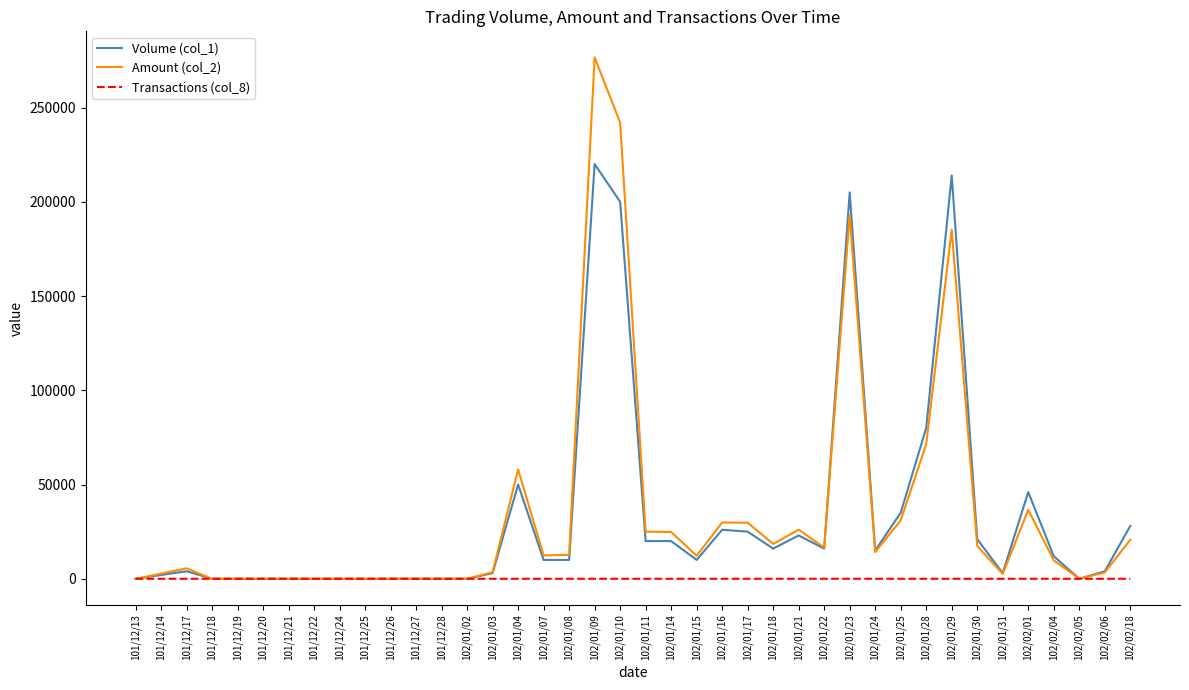

Is the value of Amount (col_2) at 102/01/24 greater than the value of Transactions (col_8) at 101/12/18?

Yes